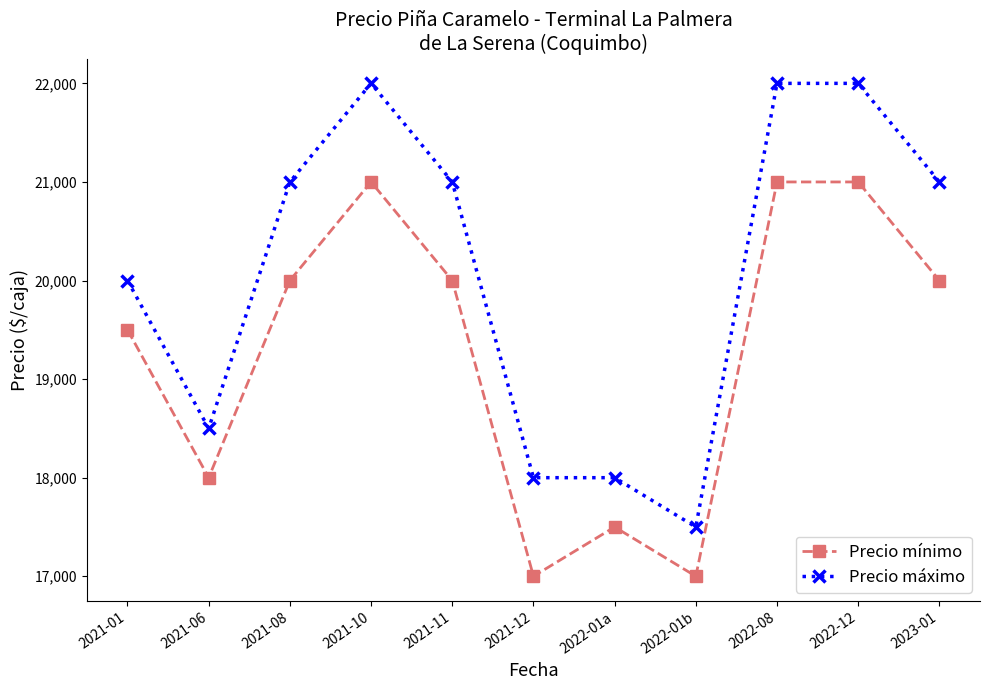

What is the average value of the Precio máximo series?

20091